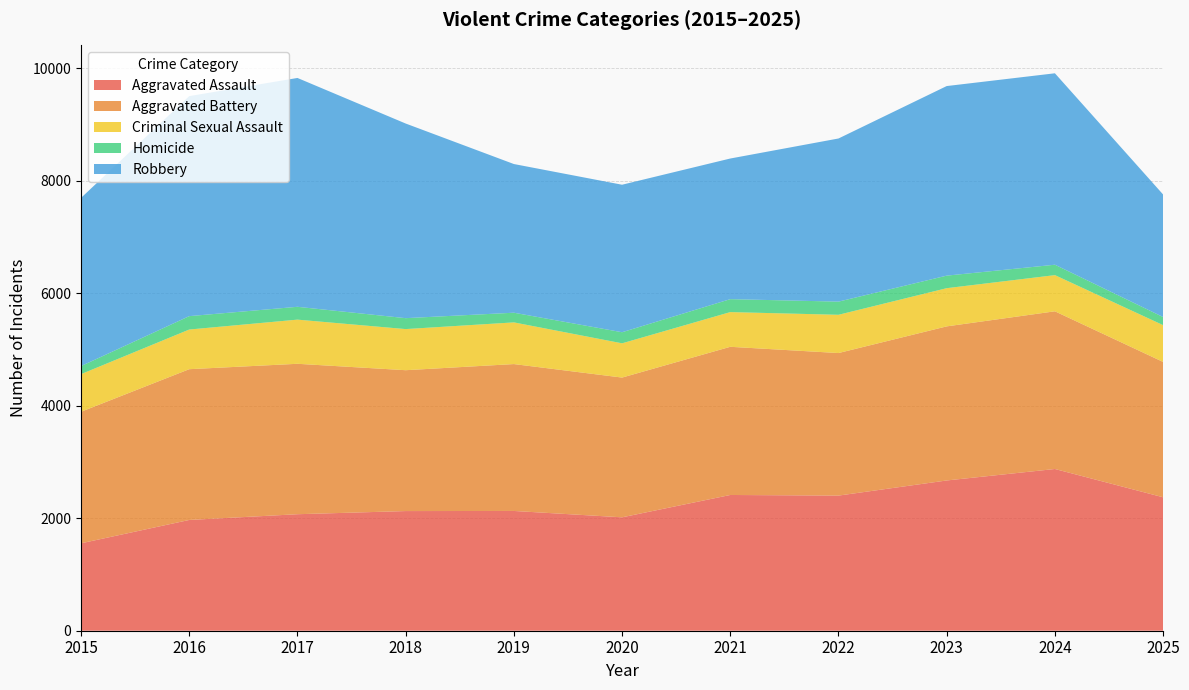

Reading left to right, extract all data points from this chart.

Aggravated Assault: 1554	1969	2071	2127	2129	2016	2413	2402	2671	2875	2372
Aggravated Battery: 2338	2680	2674	2504	2611	2484	2634	2534	2739	2803	2406
Criminal Sexual Assault: 669	705	785	731	741	609	617	680	679	643	654
Homicide: 143	238	228	194	172	197	230	234	223	185	144
Robbery: 2990	3911	4068	3460	2643	2622	2500	2900	3370	3403	2178